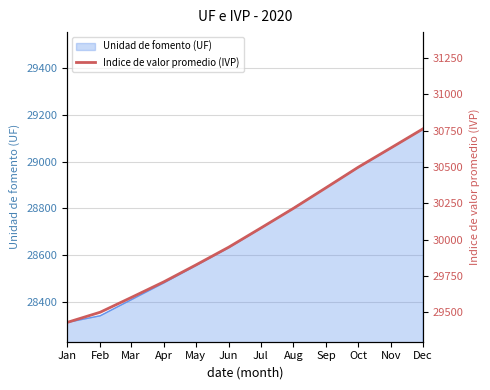

At which label does Unidad de fomento (UF) reach its minimum?

Jan